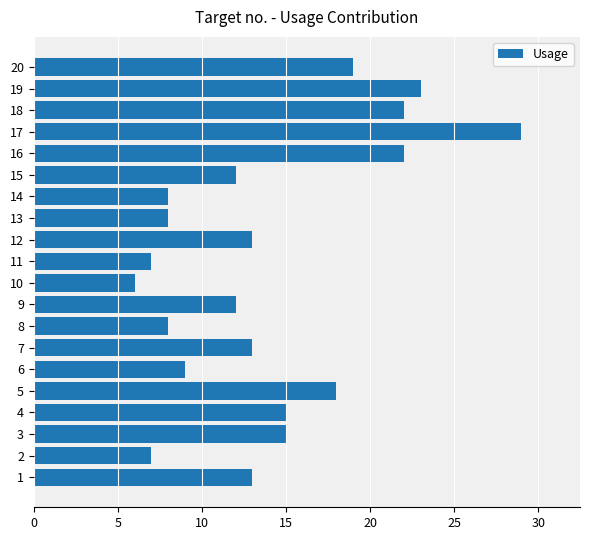

What is the difference between the maximum and minimum values?

23